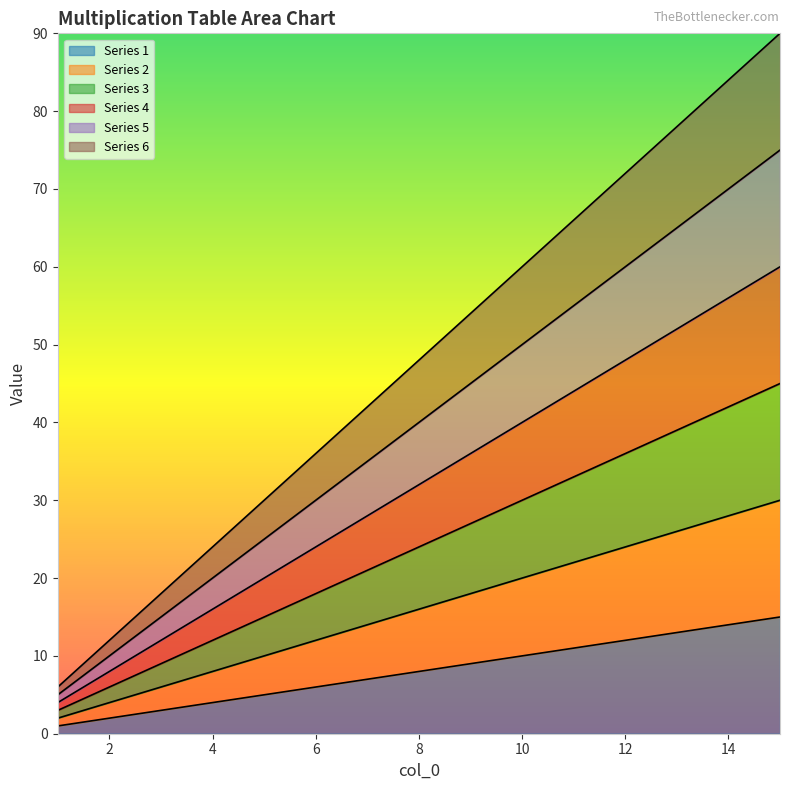

List the labels in order of 2 value, largest first.

15, 14, 13, 12, 11, 10, 9, 8, 7, 6, 5, 4, 3, 2, 1